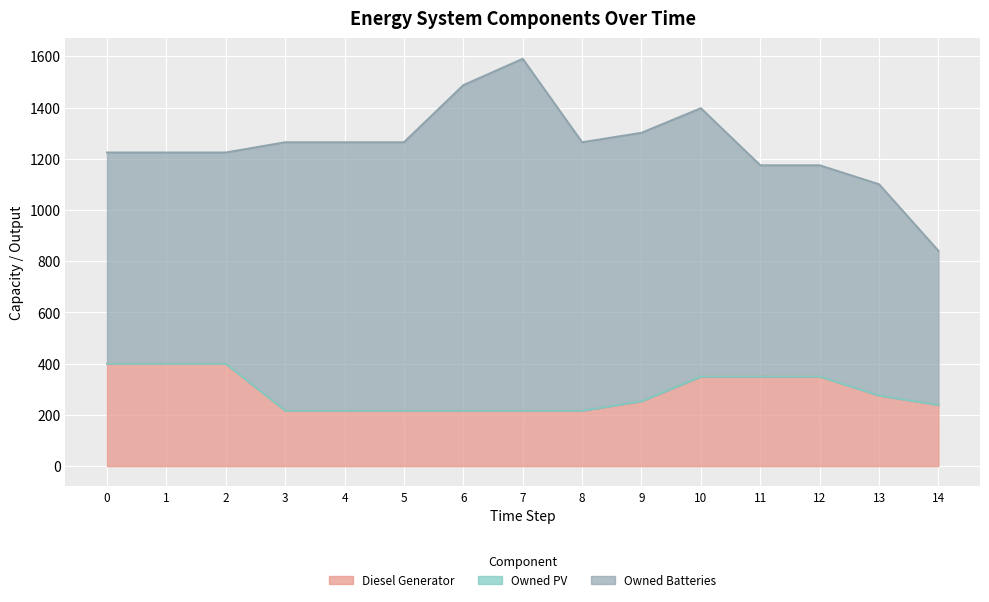

What is the sum of all Owned Batteries values?

14485